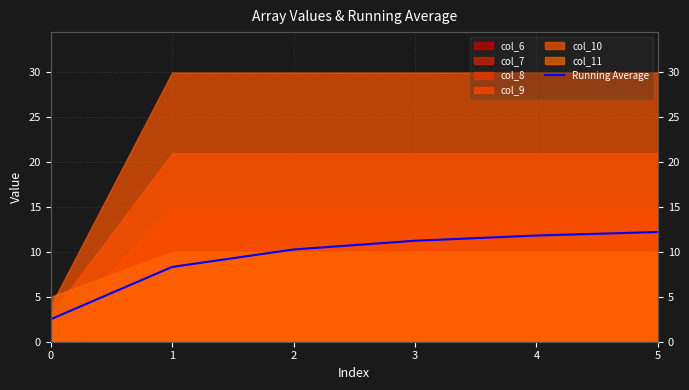

Reading left to right, transcribe all the data shown in this chart.

0=2.5	1=8.3	2=10.3	3=11.2	4=11.8	5=12.2